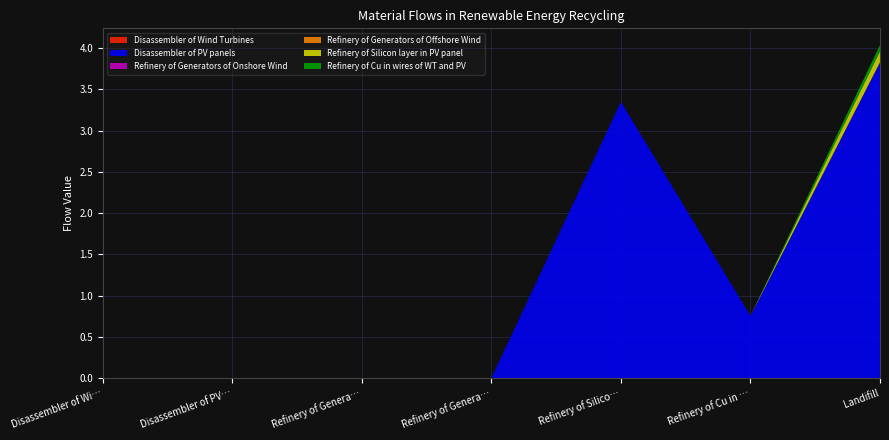

Reading left to right, what are all the values shown in this chart?

Disassembler of Wind Turbines: Disassembler of Wind Turbines=0.0	Disassembler of PV panels=0.0	Refinery of Generators of Onshore Wind=0.0	Refinery of Generators of Offshore Wind=0.0	Refinery of Silicon layer in PV panel=0.0	Refinery of Cu in wires of WT and PV=0.0	Landifill=0.0
Disassembler of PV panels: Disassembler of Wind Turbines=0.0	Disassembler of PV panels=0.0	Refinery of Generators of Onshore Wind=0.0	Refinery of Generators of Offshore Wind=0.0	Refinery of Silicon layer in PV panel=3.4	Refinery of Cu in wires of WT and PV=0.8	Landifill=3.8
Refinery of Generators of Onshore Wind: Disassembler of Wind Turbines=0.0	Disassembler of PV panels=0.0	Refinery of Generators of Onshore Wind=0.0	Refinery of Generators of Offshore Wind=0.0	Refinery of Silicon layer in PV panel=0.0	Refinery of Cu in wires of WT and PV=0.0	Landifill=0.0
Refinery of Generators of Offshore Wind: Disassembler of Wind Turbines=0.0	Disassembler of PV panels=0.0	Refinery of Generators of Onshore Wind=0.0	Refinery of Generators of Offshore Wind=0.0	Refinery of Silicon layer in PV panel=0.0	Refinery of Cu in wires of WT and PV=0.0	Landifill=0.0
Refinery of Silicon layer in PV panel: Disassembler of Wind Turbines=0.0	Disassembler of PV panels=0.0	Refinery of Generators of Onshore Wind=0.0	Refinery of Generators of Offshore Wind=0.0	Refinery of Silicon layer in PV panel=0.0	Refinery of Cu in wires of WT and PV=0.0	Landifill=0.1
Refinery of Cu in wires of WT and PV: Disassembler of Wind Turbines=0.0	Disassembler of PV panels=0.0	Refinery of Generators of Onshore Wind=0.0	Refinery of Generators of Offshore Wind=0.0	Refinery of Silicon layer in PV panel=0.0	Refinery of Cu in wires of WT and PV=0.0	Landifill=0.1